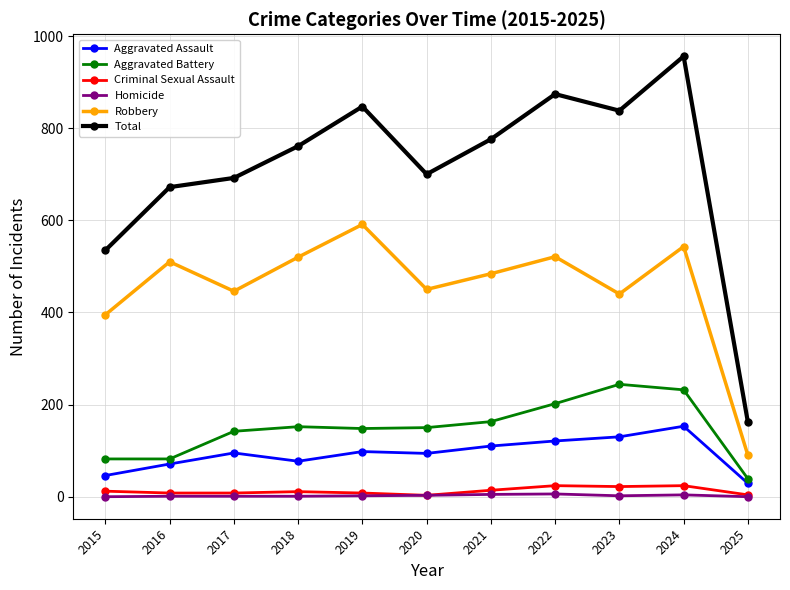

At which label does Aggravated Battery reach its peak?

2023